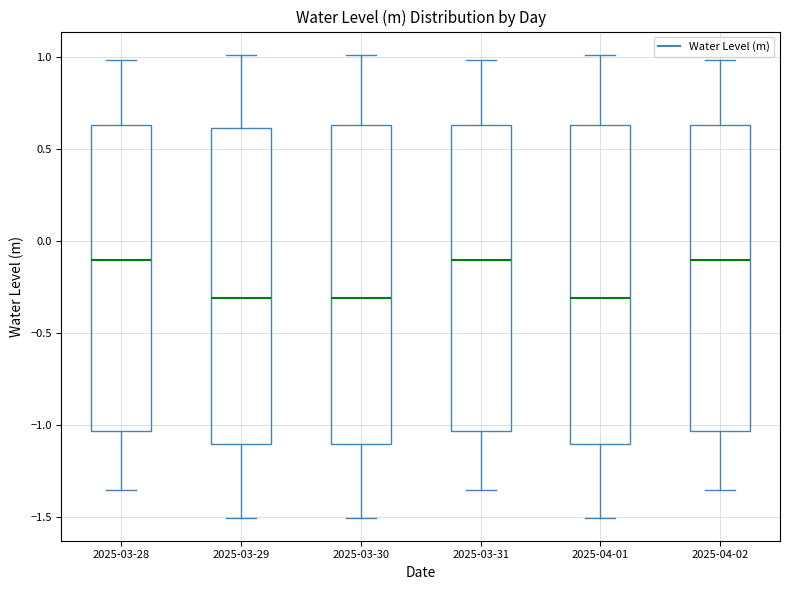

Where is the lower edge of the box for 2025-03-28 on the y-axis? The values are not printed on the chart, so give them approximately, as read against the axis.

-1.05